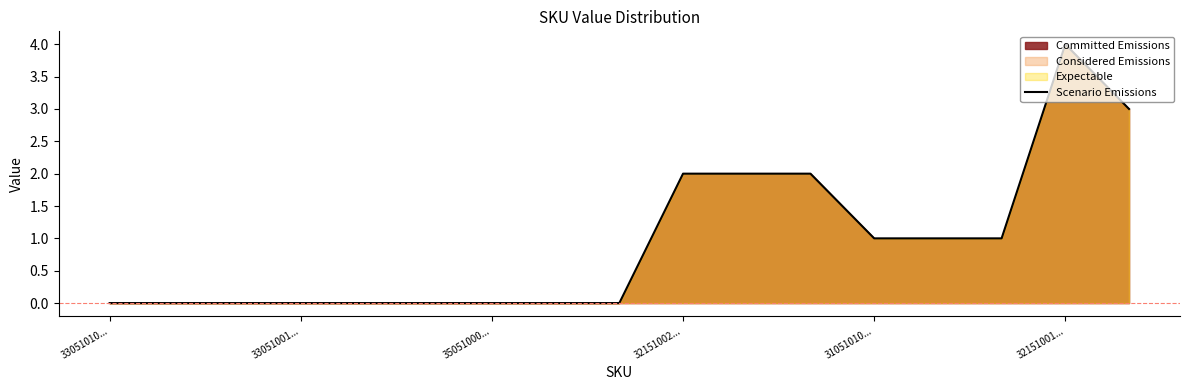

How many series are shown in this chart?

1